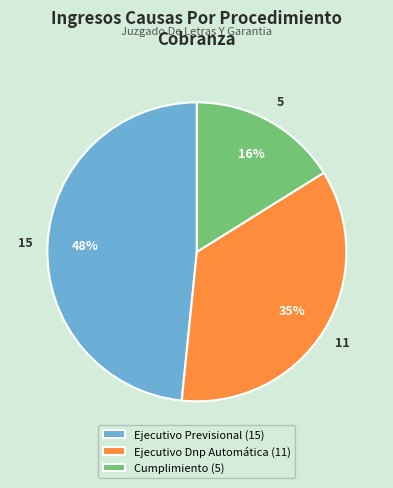

To the nearest percent, what percentage of the pie is Ejecutivo Previsional?

48%